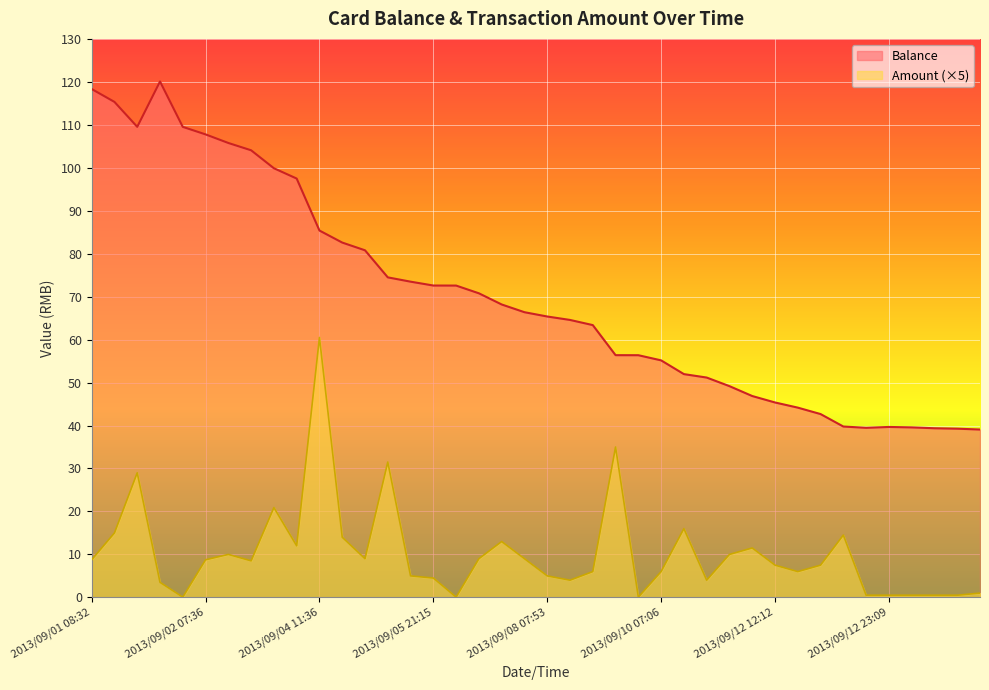

True or false: Amount and Balance intersect in this chart.

False